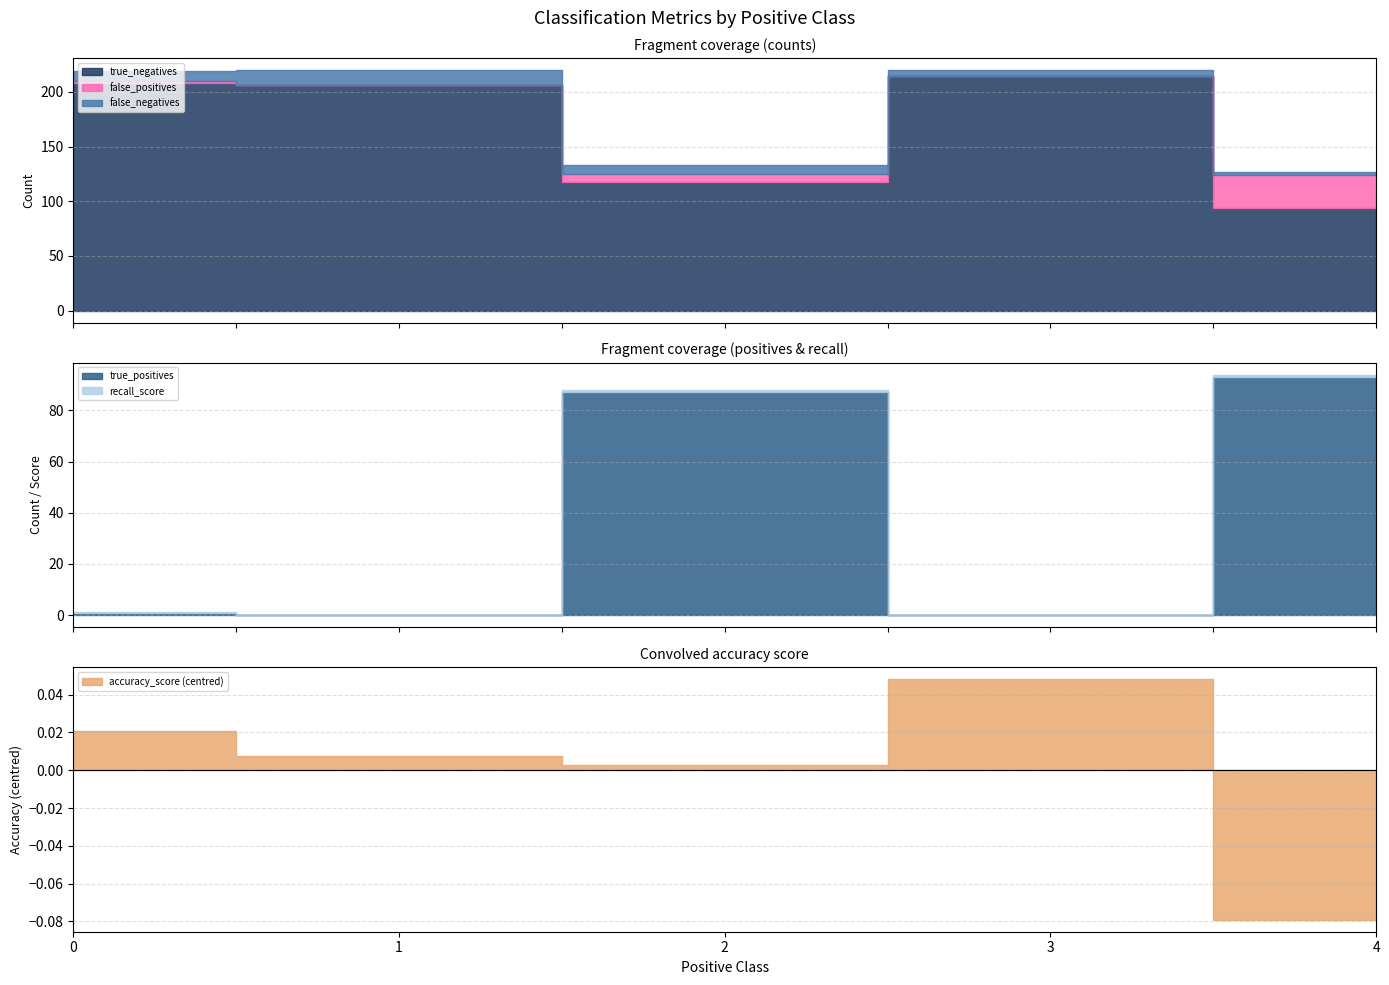

Which has a higher value, 4 or 2?

2